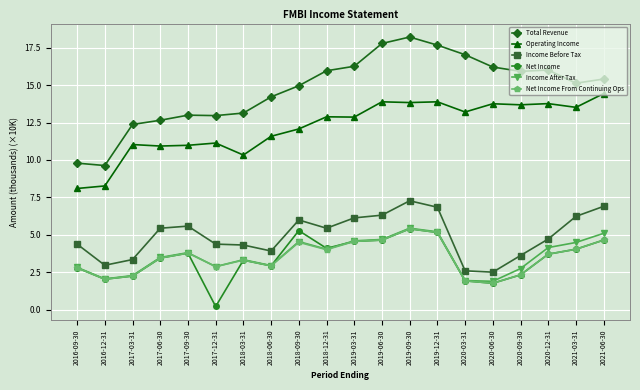

How many lines are shown in the chart?

6